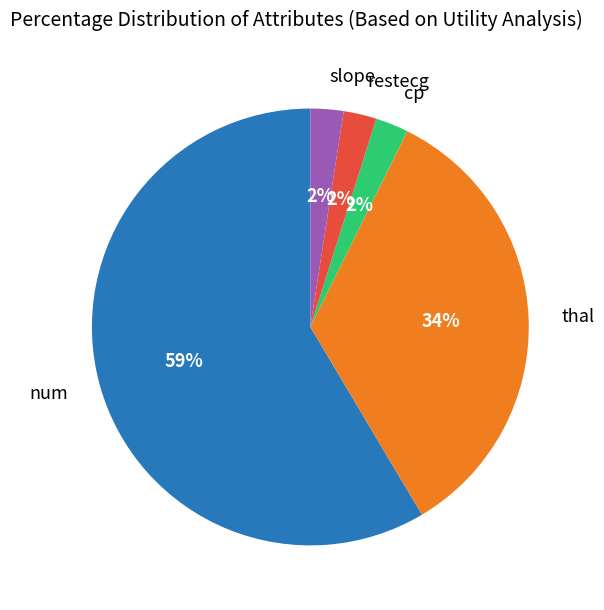

Is there a majority slice in this chart?

Yes